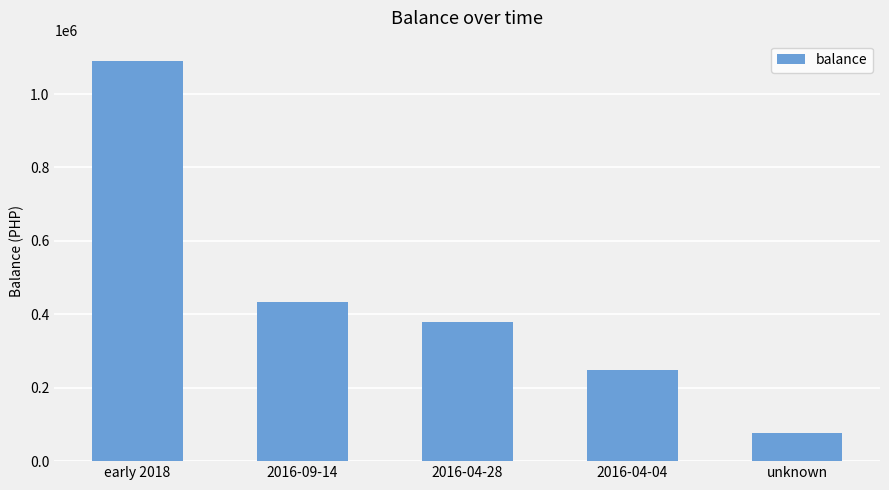

Rank the categories by value from highest to lowest.

early 2018, 2016-09-14, 2016-04-28, 2016-04-04, unknown